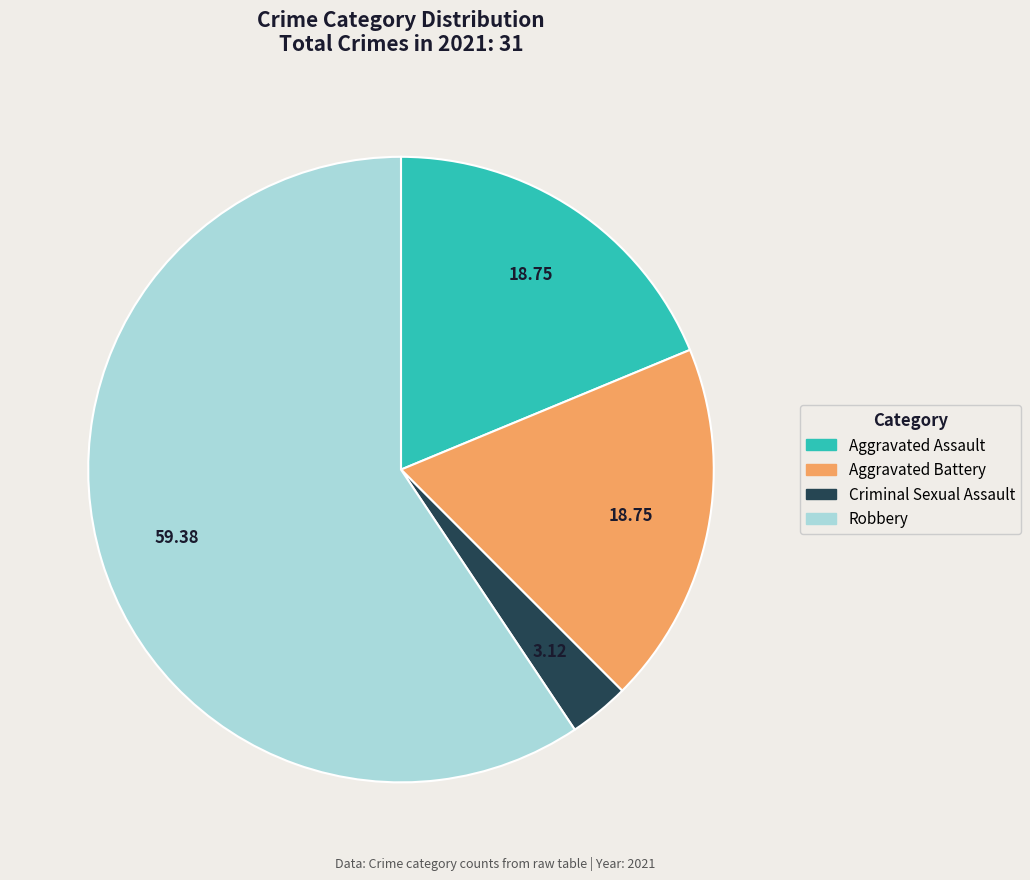

Count the number of slices in the pie.

4